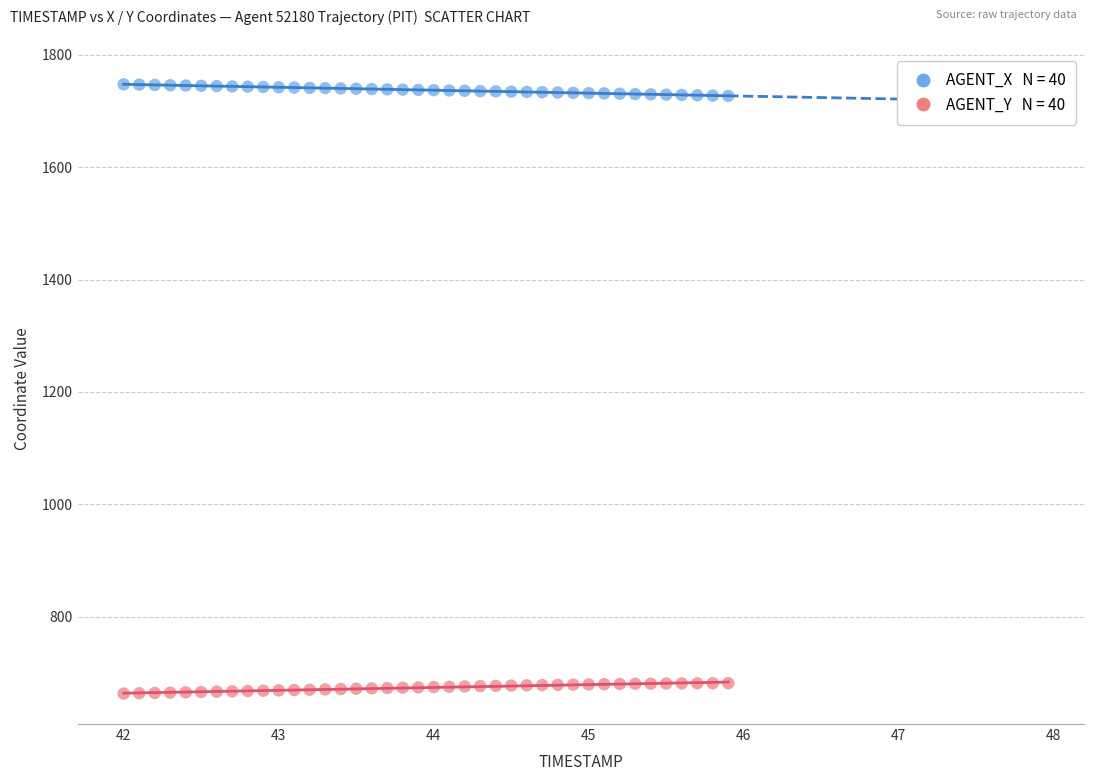

Across all data points, what is the range of Y values (max minus min)?

1083.3